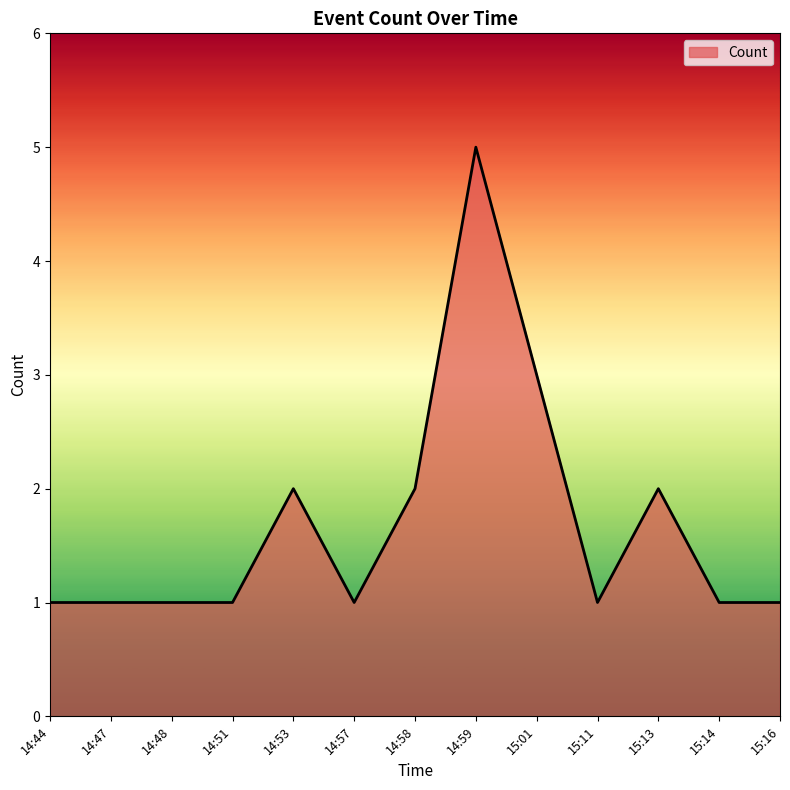

What is the smallest value displayed?

1